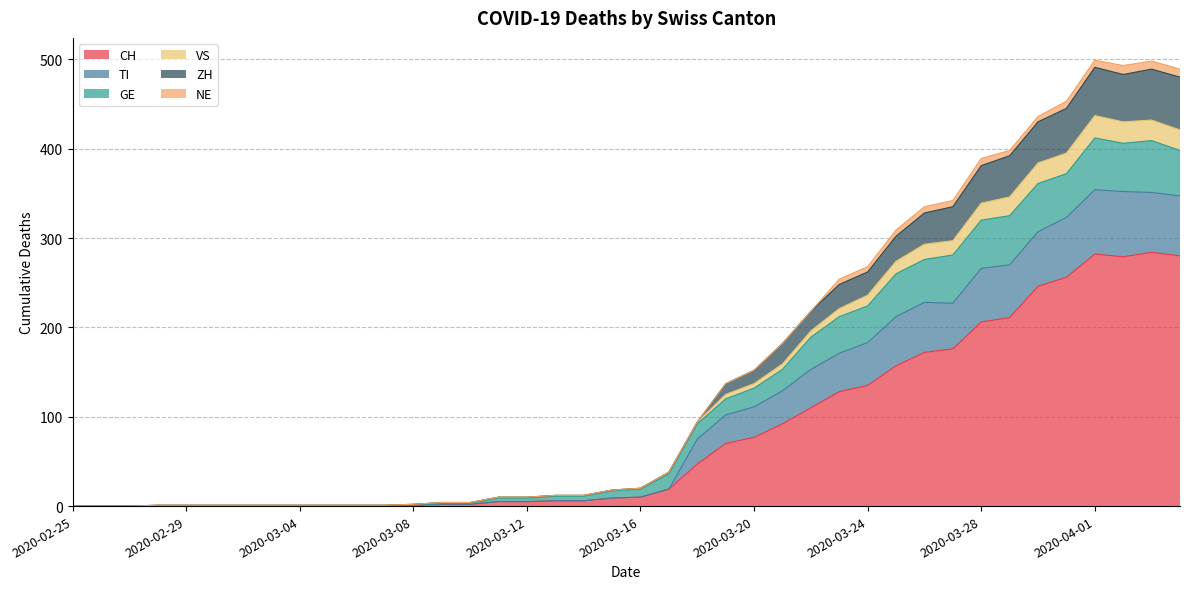

What is the maximum value for CH?

284